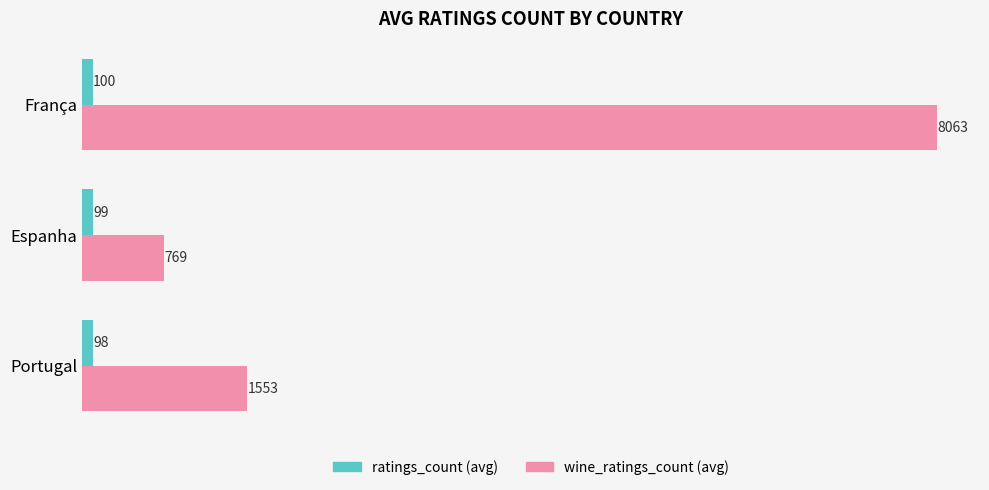

Rank the series by their average value, from lowest to highest.

ratings_count (avg), wine_ratings_count (avg)